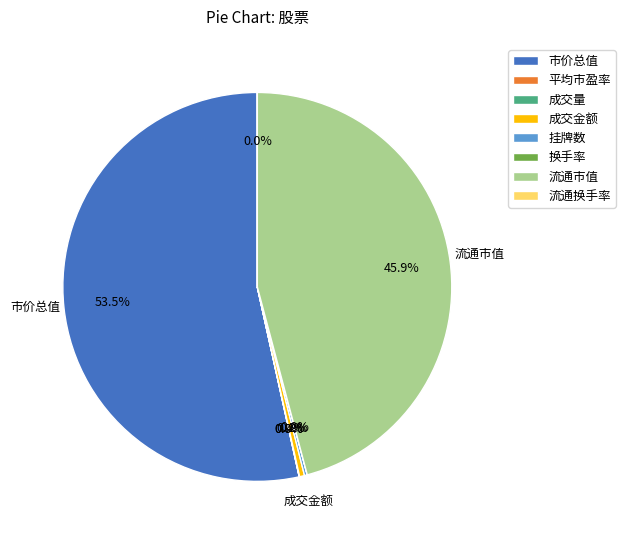

What portion of the pie excludes 市价总值?

46.5%